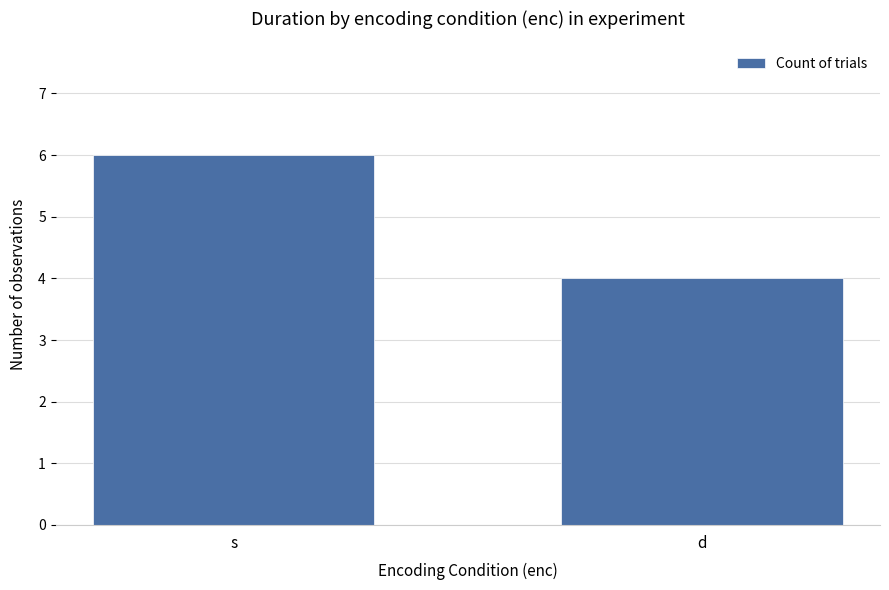

The value at s is 1. True or false?

False